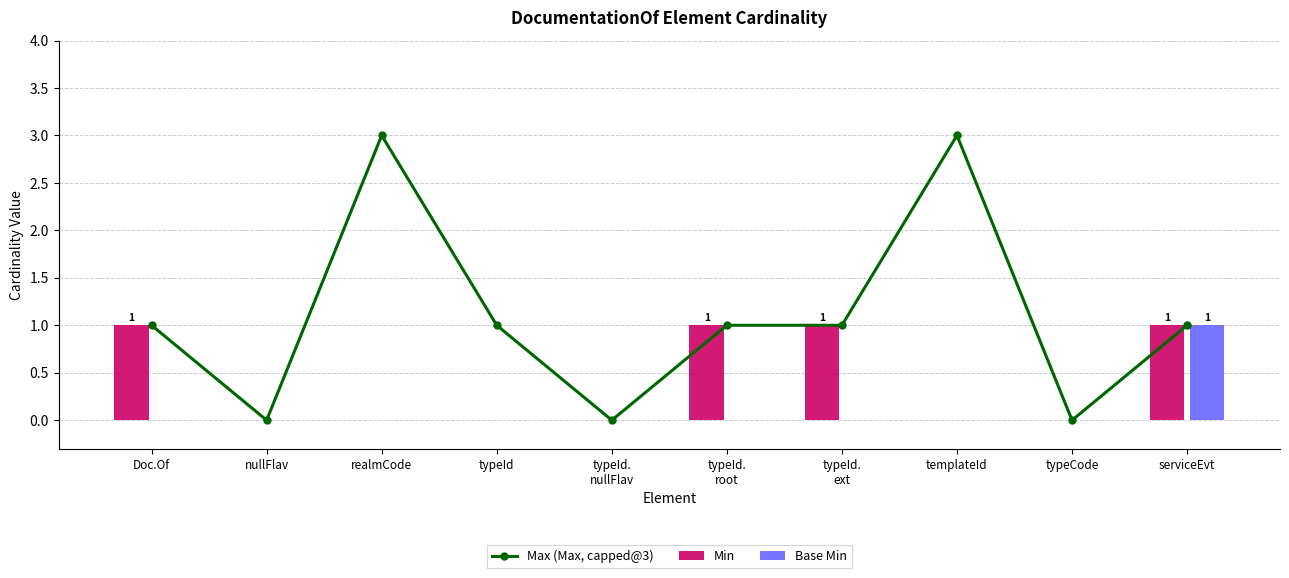

Which series has the largest range (max minus min)?

Max (Max, capped@3)